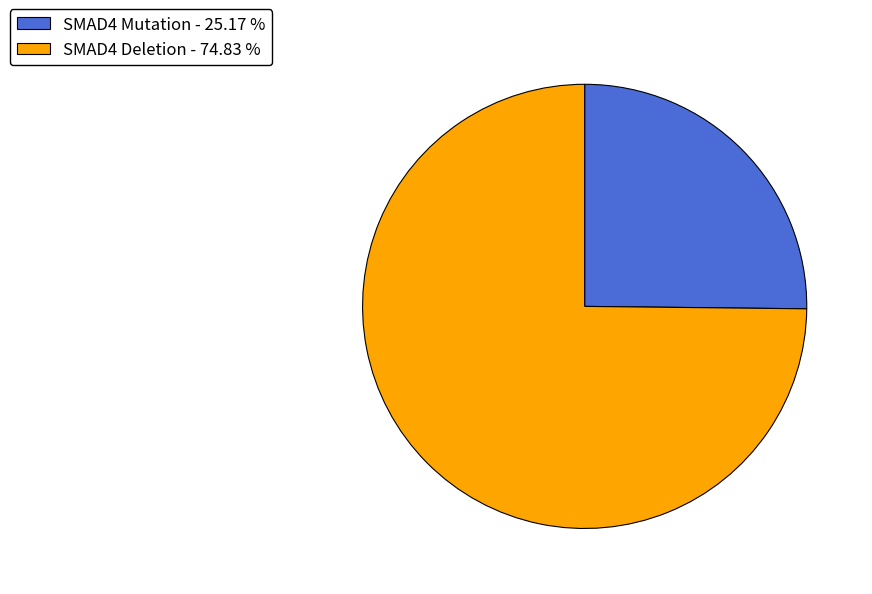

Count the number of slices in the pie.

2